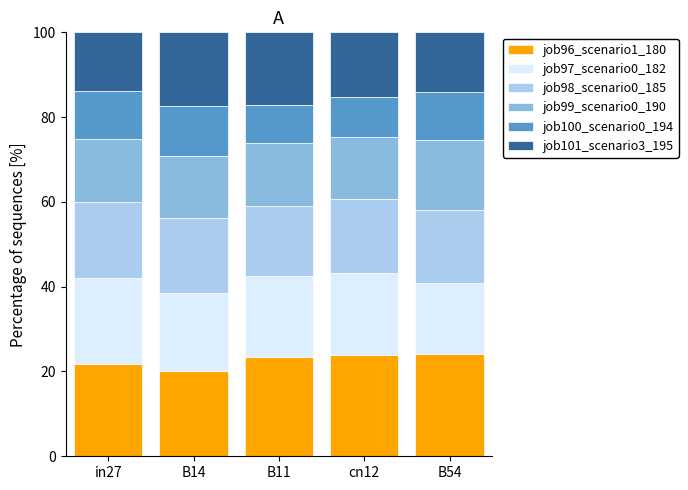

Is it true that job96_scenario1_180 equals 23.9 at cn12?

True